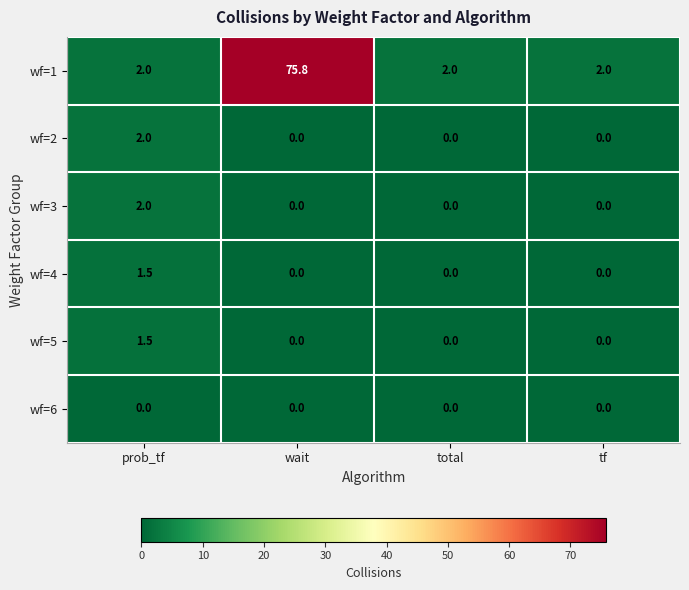

Count the number of data series in this chart.

6